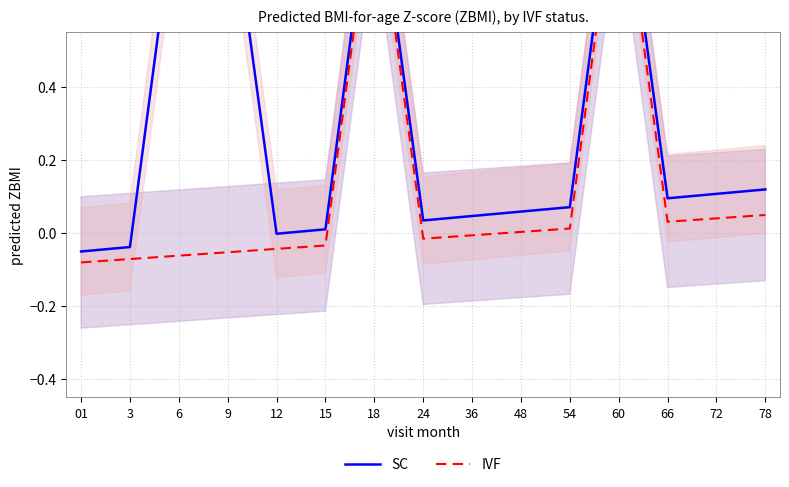

Which series has the largest range (max minus min)?

SC